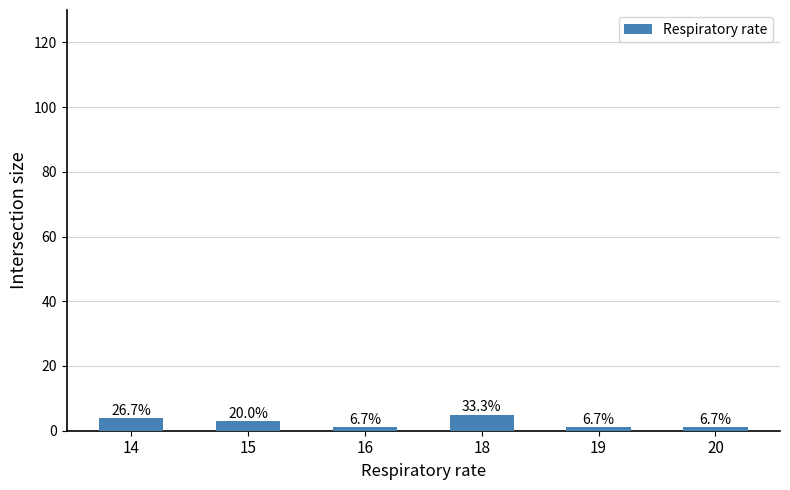

How many values are between 1 and 4?

5